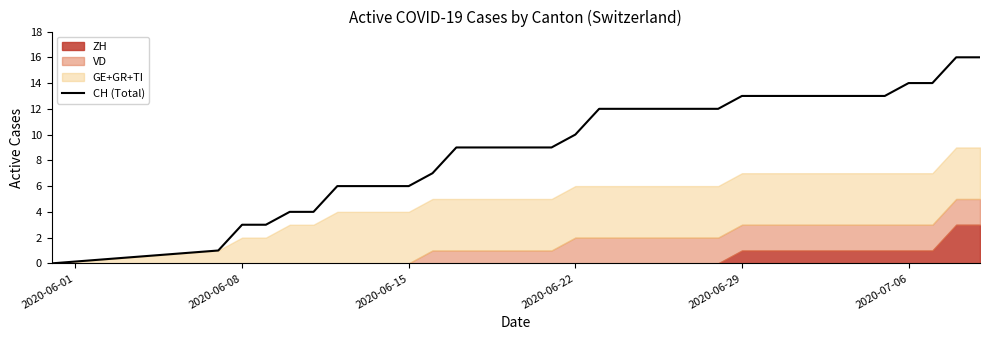

Reading left to right, extract all data points from this chart.

0	1	3	3	4	4	6	6	6	6	7	9	9	9	9	9	10	12	12	12	12	12	12	13	13	13	13	13	13	13	14	14	16	16